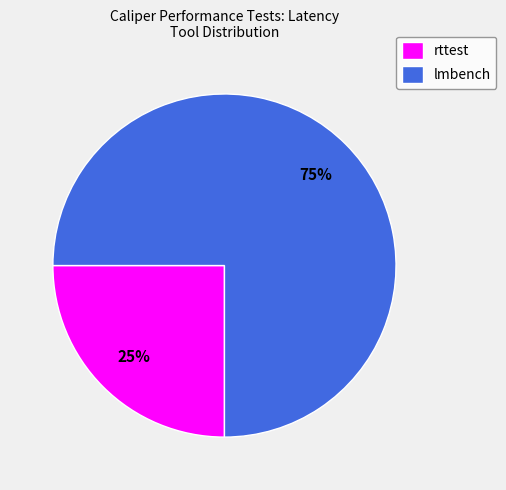

To the nearest percent, what is the average slice percentage?

50%